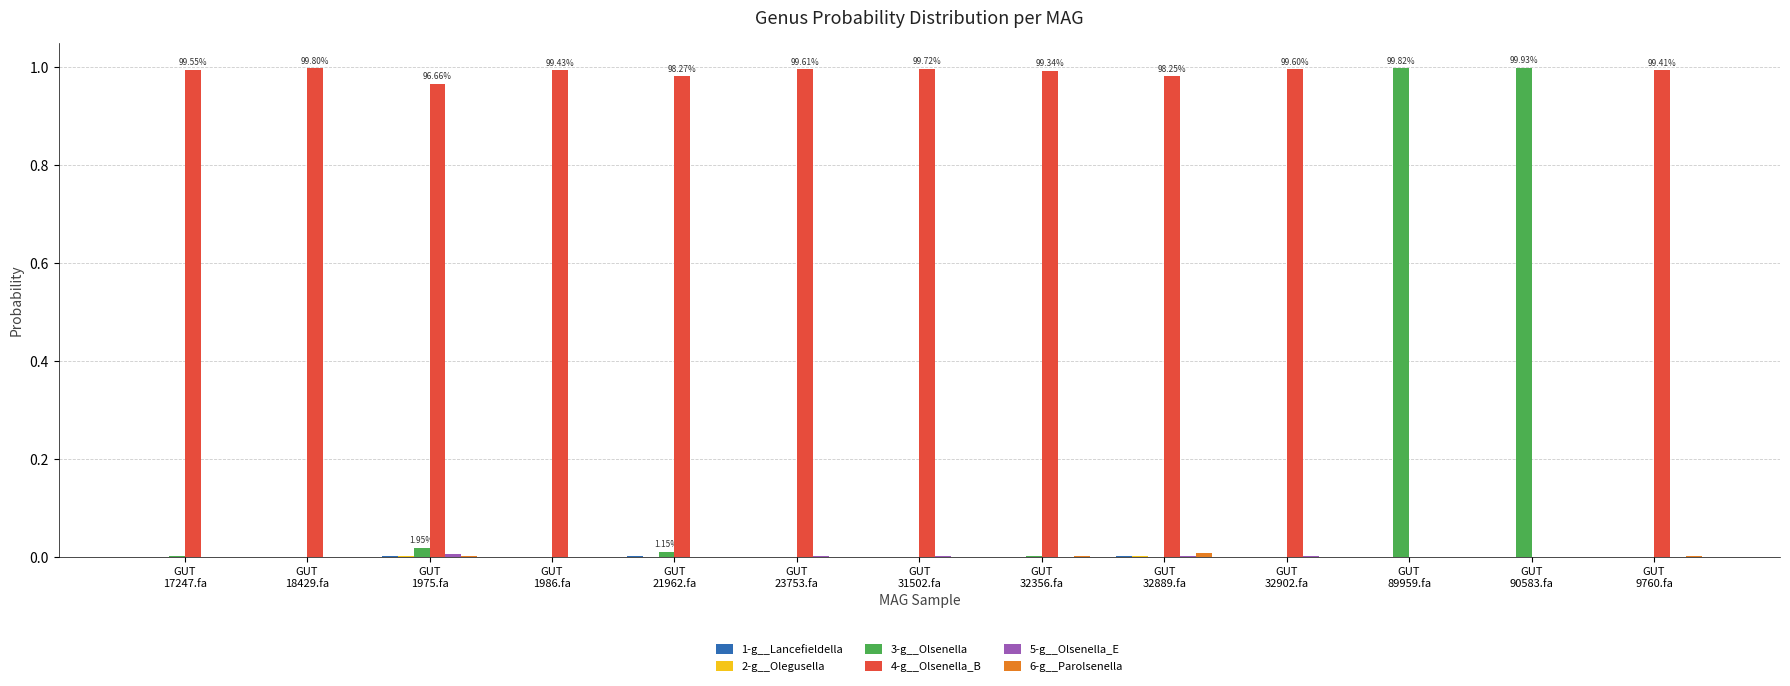

Which series has the largest total across all categories?

4-g__Olsenella_B